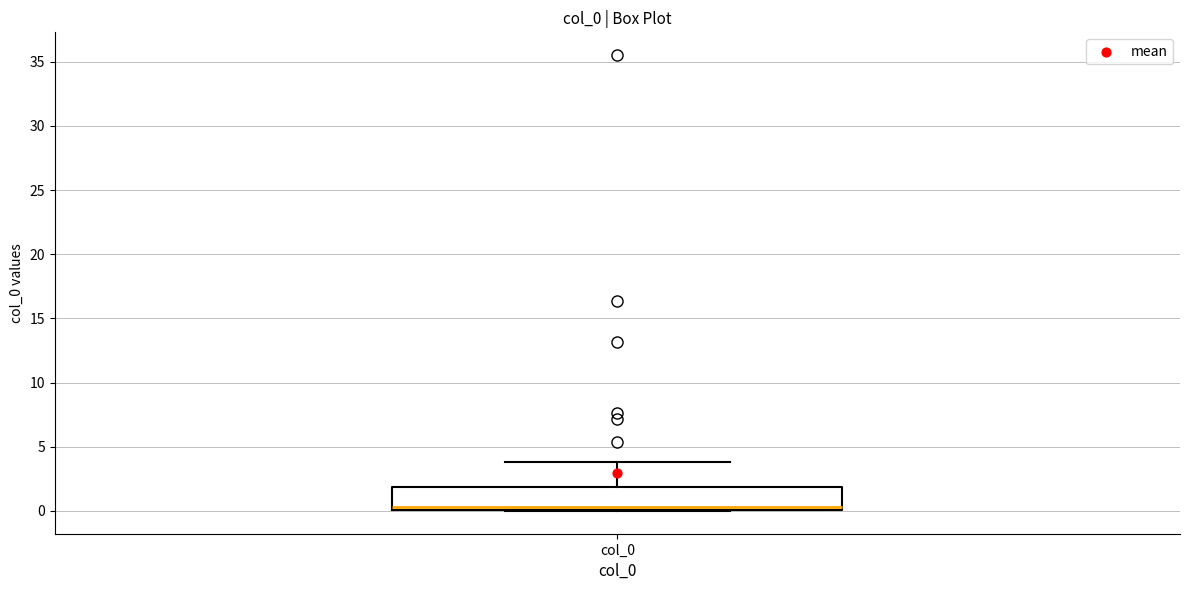

Read this box plot against the y-axis: the position of the median line, the range covered by the box, and the ends of both whiskers. The values are not printed on the chart, so give them approximately, as read against the axis.

median 0.5, box 0.0 to 2.0, whiskers 0.0 to 4.0